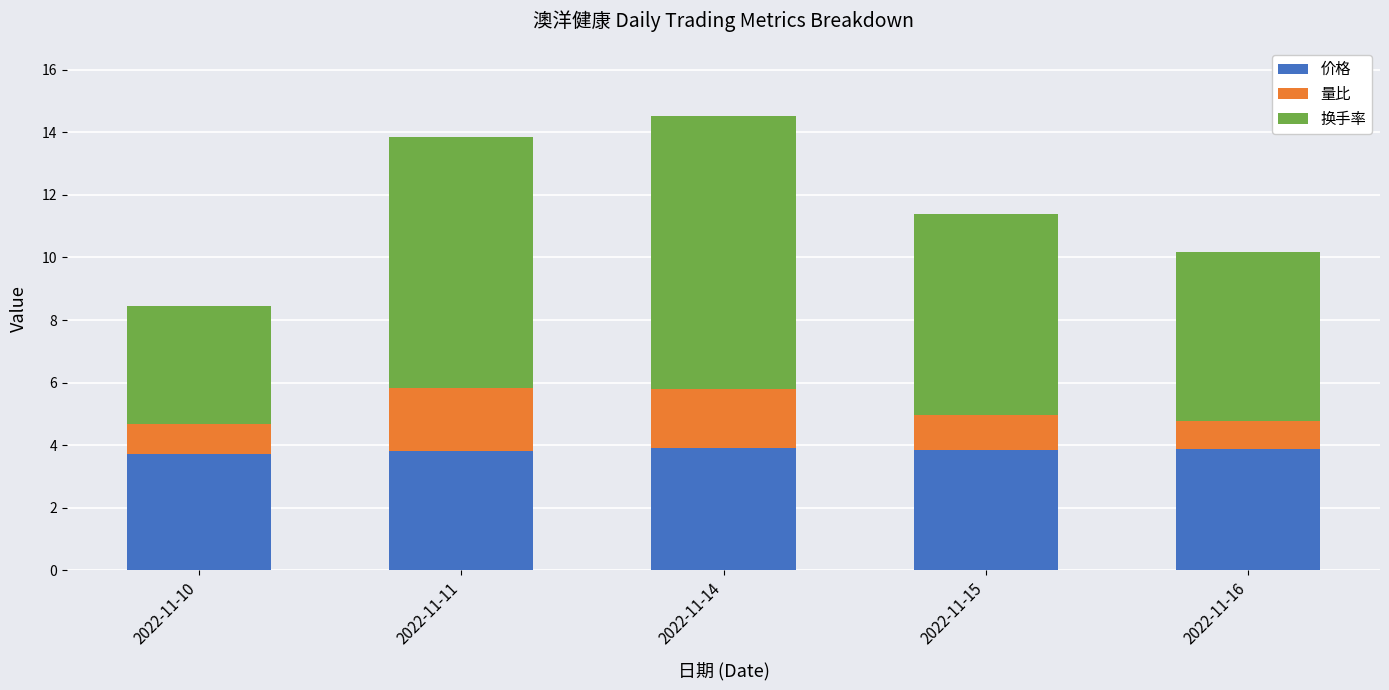

Are the bars grouped side by side (vs. stacked)?

No